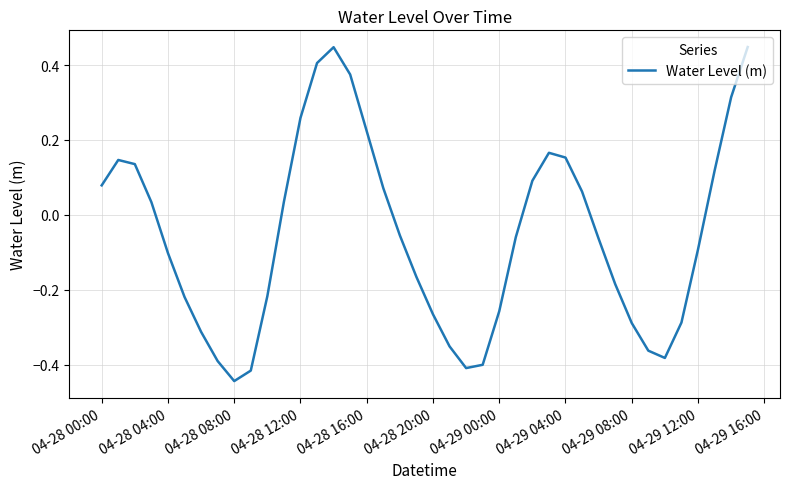

What is the difference between the maximum and minimum values?

0.9